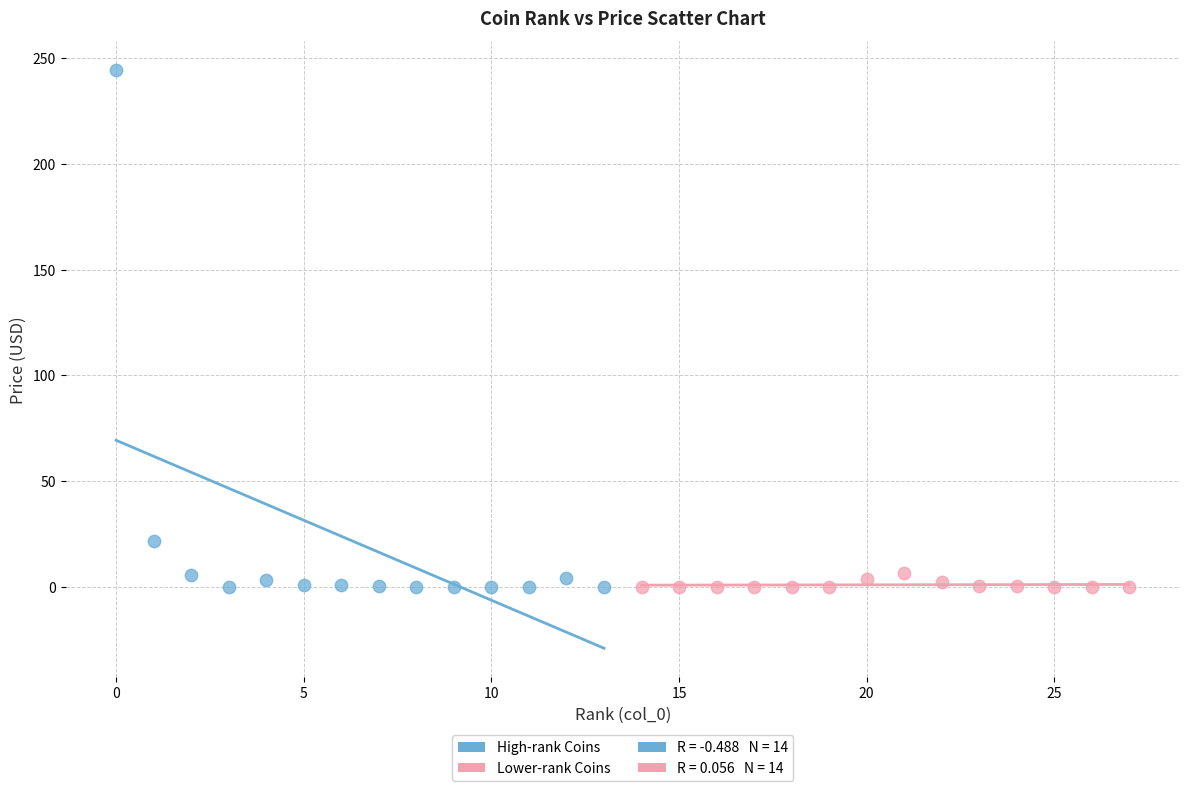

Which series contains the highest Y value?

High-rank Coins